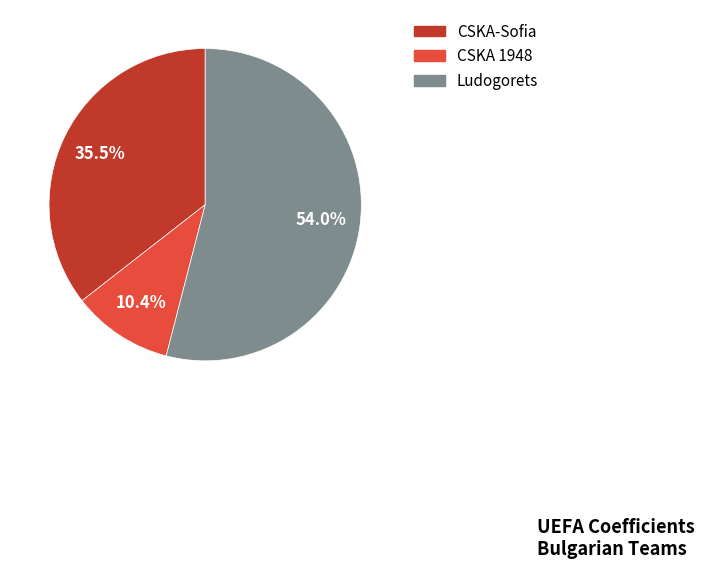

To the nearest percent, what is the combined percentage of CSKA-Sofia and CSKA 1948?

46%